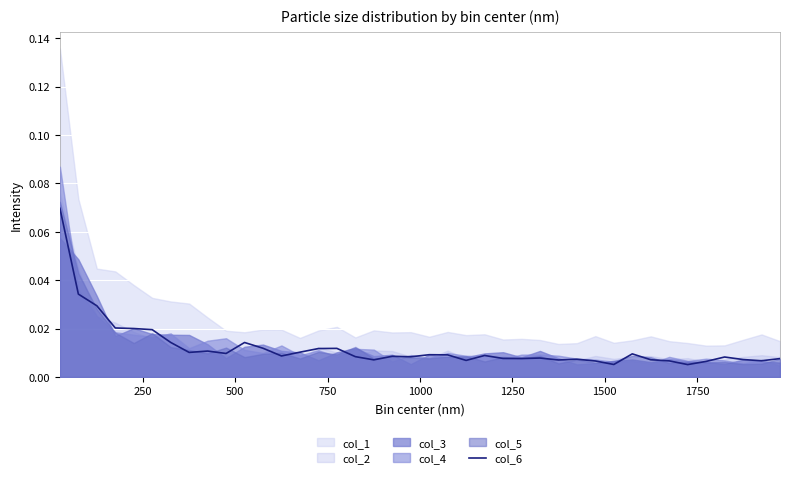

Reading left to right, what are all the values shown in this chart?

0.1	0.0	0.0	0.0	0.0	0.0	0.0	0.0	0.0	0.0	0.0	0.0	0.0	0.0	0.0	0.0	0.0	0.0	0.0	0.0	0.0	0.0	0.0	0.0	0.0	0.0	0.0	0.0	0.0	0.0	0.0	0.0	0.0	0.0	0.0	0.0	0.0	0.0	0.0	0.0